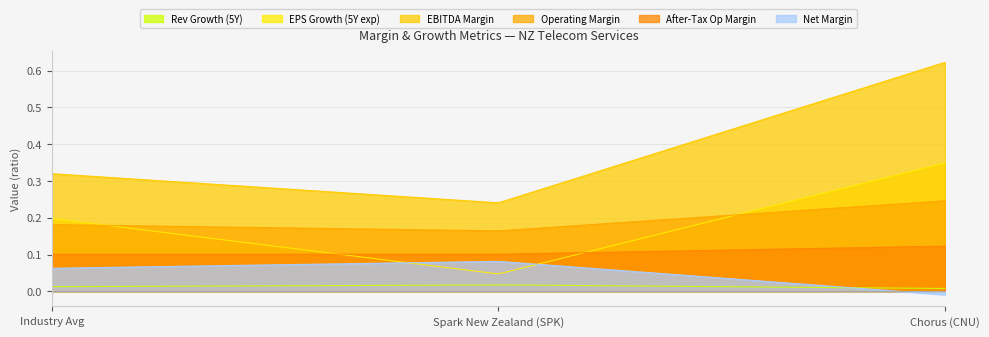

What is the spread (max minus min) of values at Chorus (CNU)?

0.6